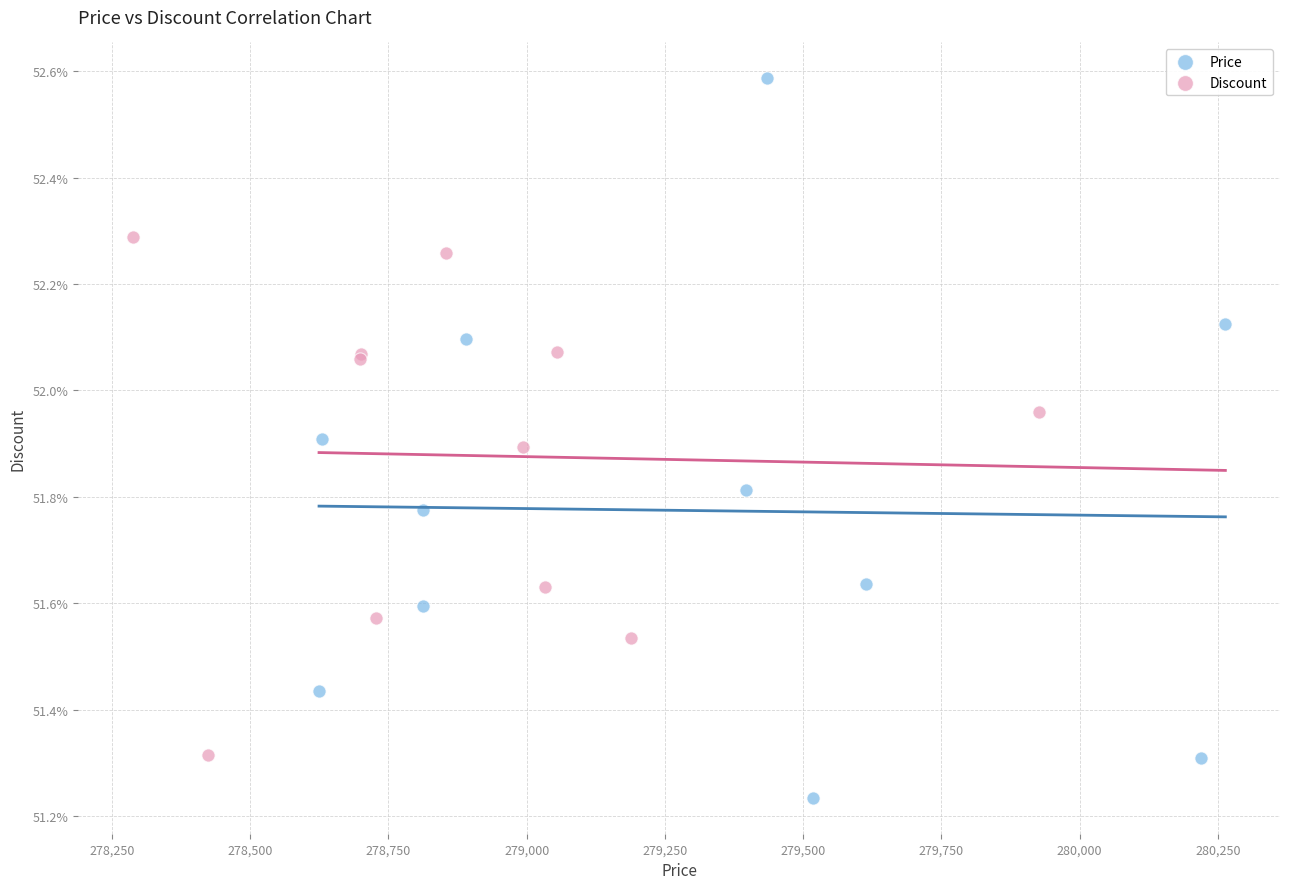

Which series has the widest spread of Y values?

Price